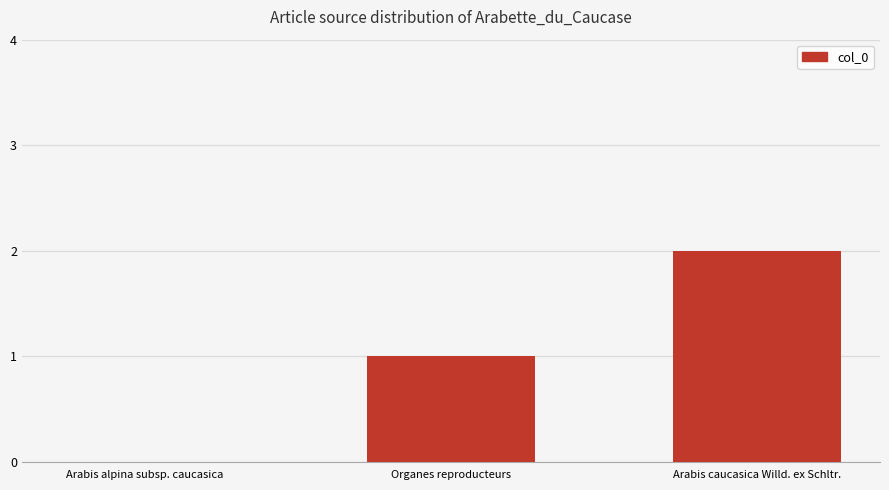

Which has a higher value, Arabis caucasica Willd. ex Schltr. or Arabis alpina subsp. caucasica?

Arabis caucasica Willd. ex Schltr.